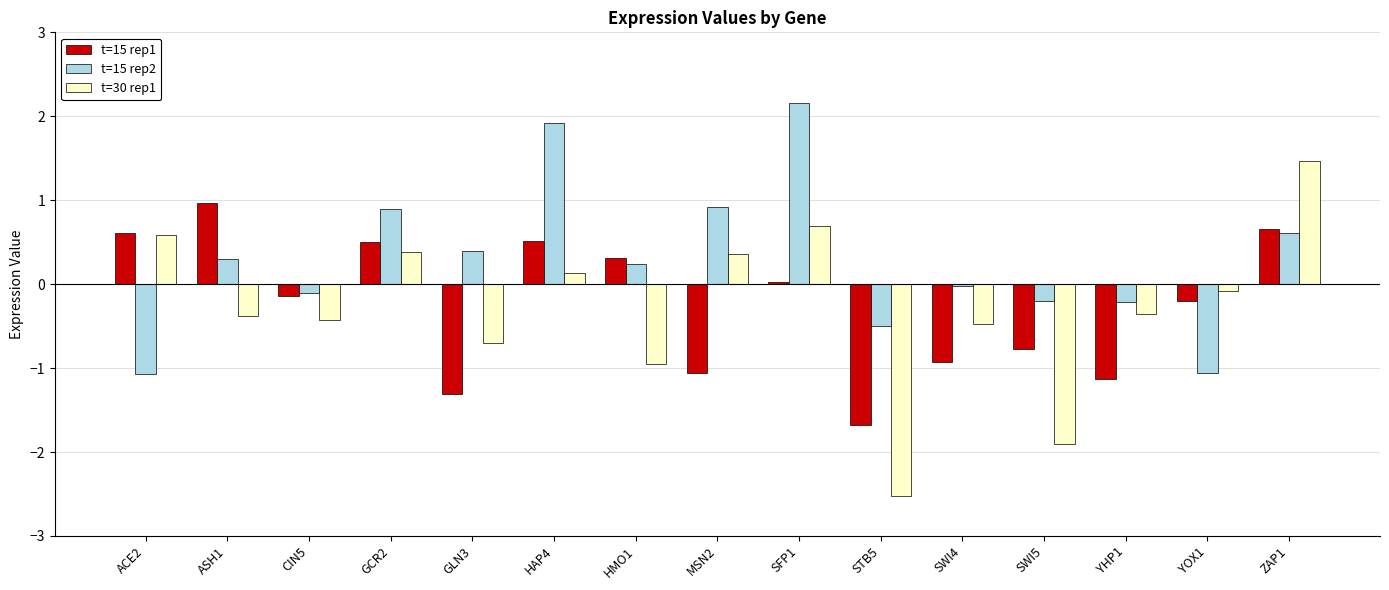

True or false: t=15 rep1 has a value of 0.2 at HAP4.

False